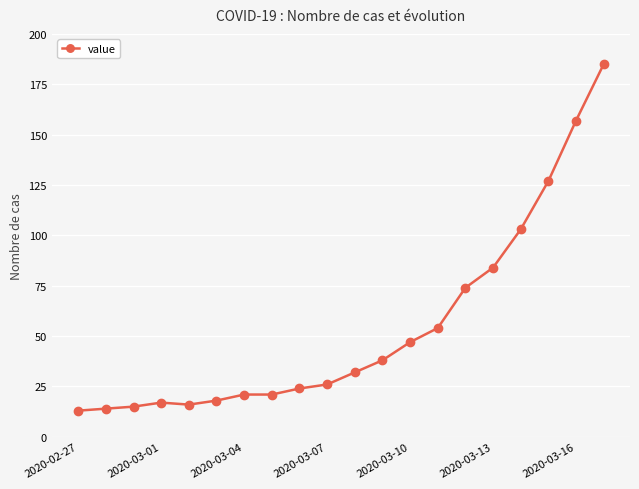

What is the minimum value shown in the chart?

13